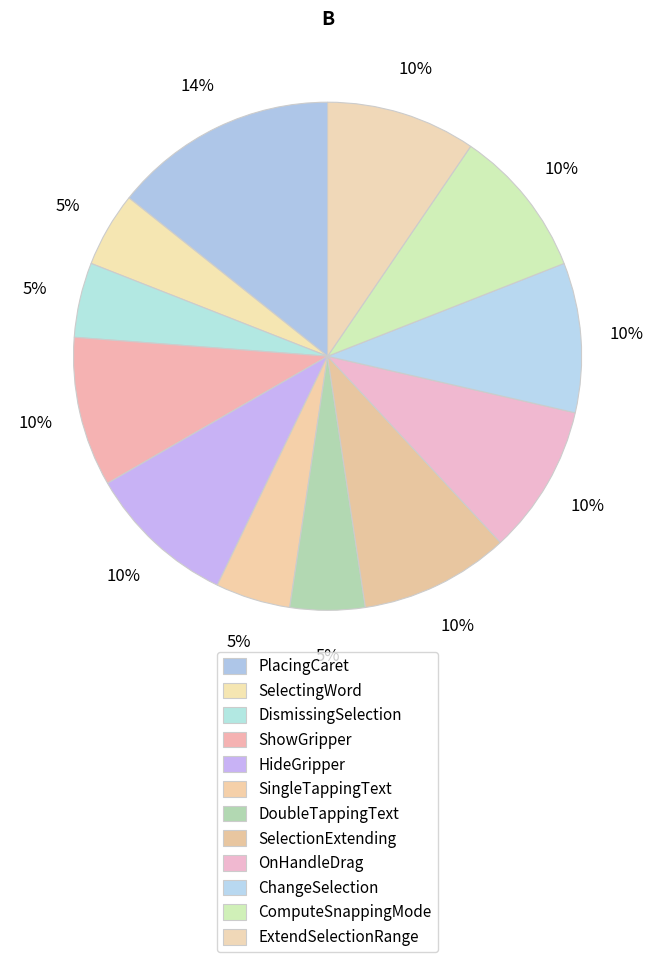

Is it true that SelectingWord is 5% of the pie?

True